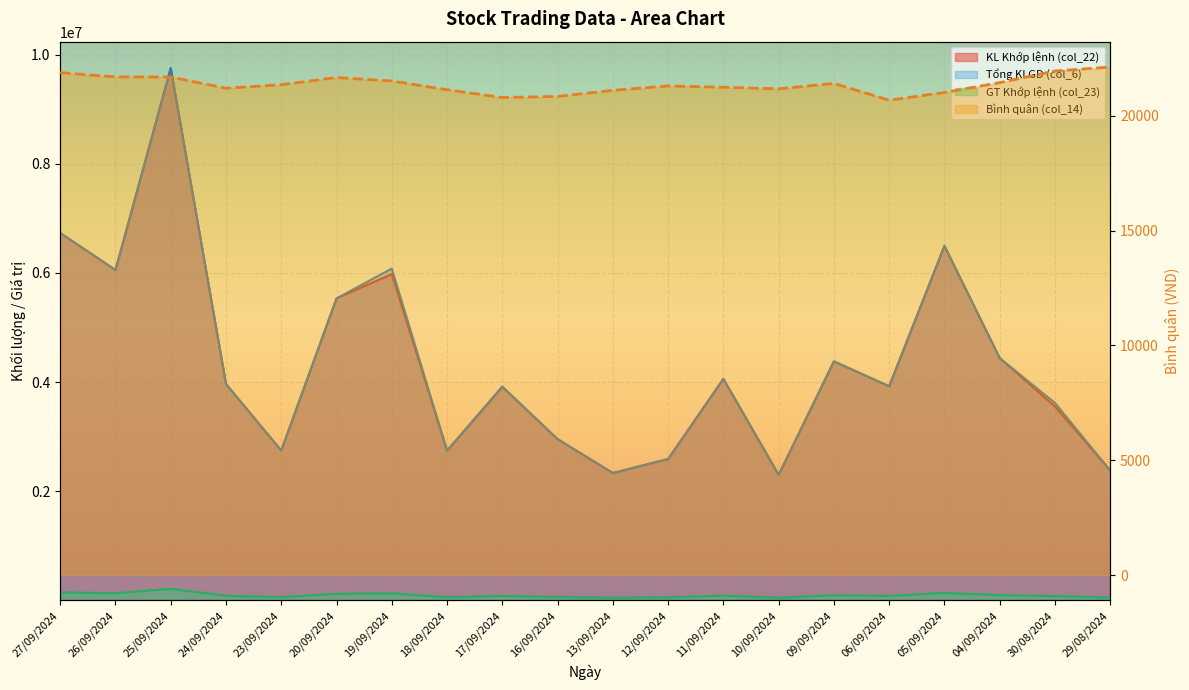

What is the total value across all series at 23/09/2024?

5570174